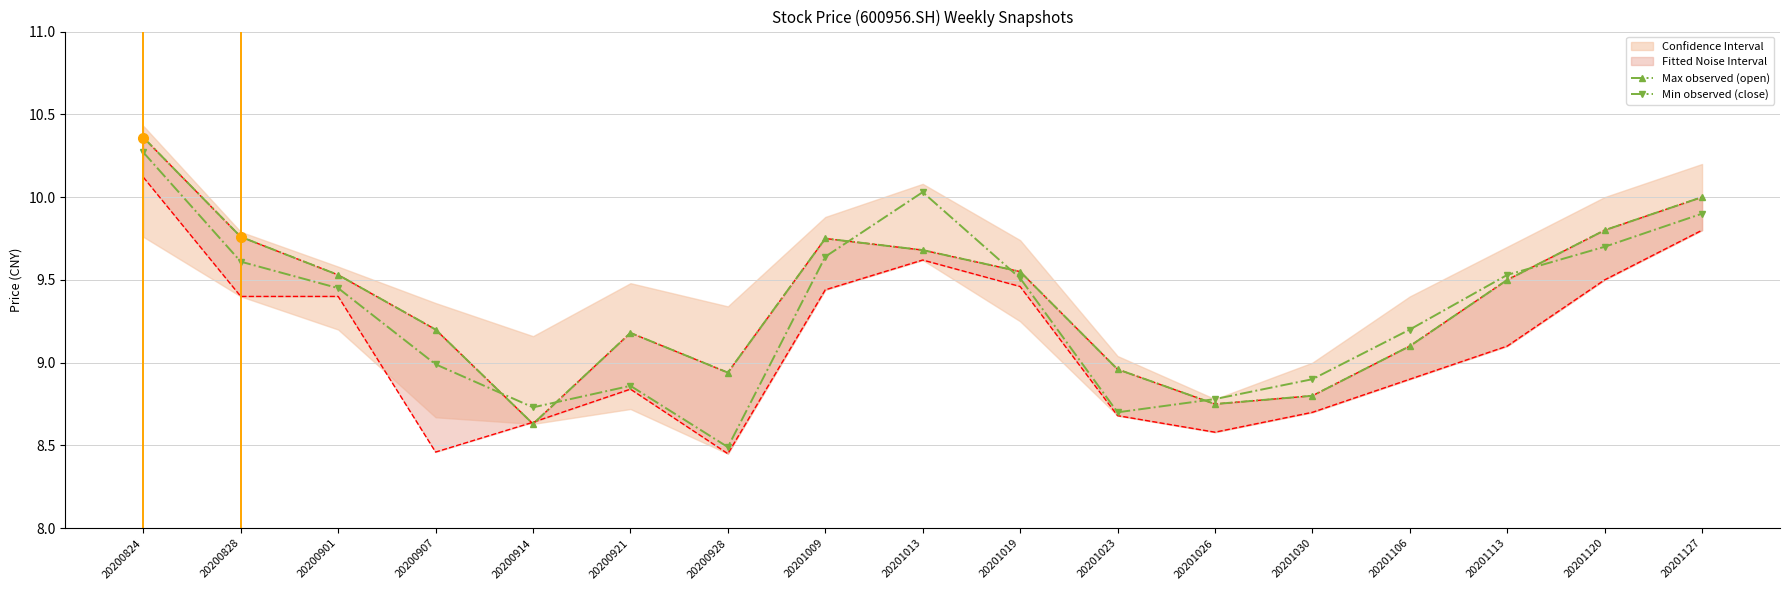

After their last crossing, which series has the higher values: Min observed (close) or Max observed (open)?

Max observed (open)